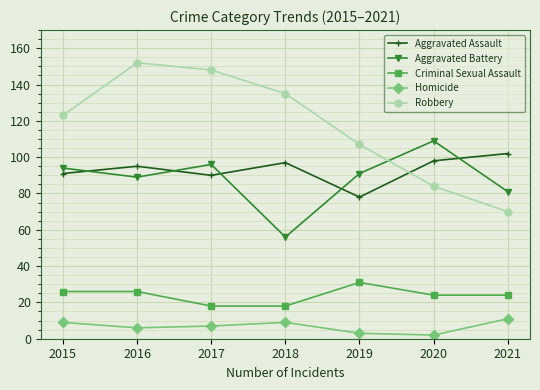

What is the difference between the maximum and minimum values in the Criminal Sexual Assault series?

13